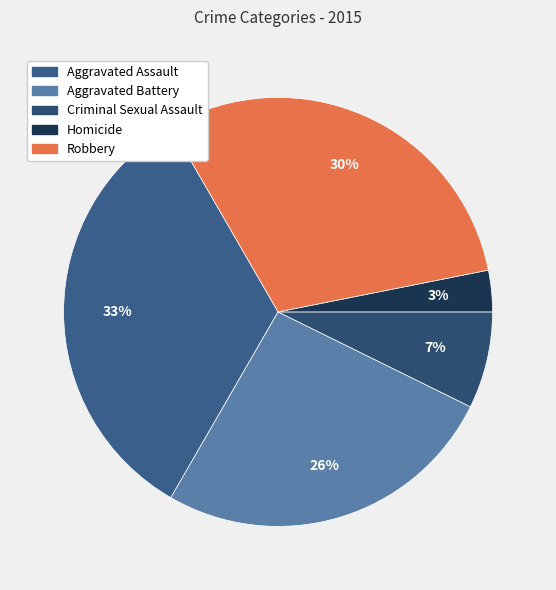

True or false: Criminal Sexual Assault accounts for 19% of the total.

False